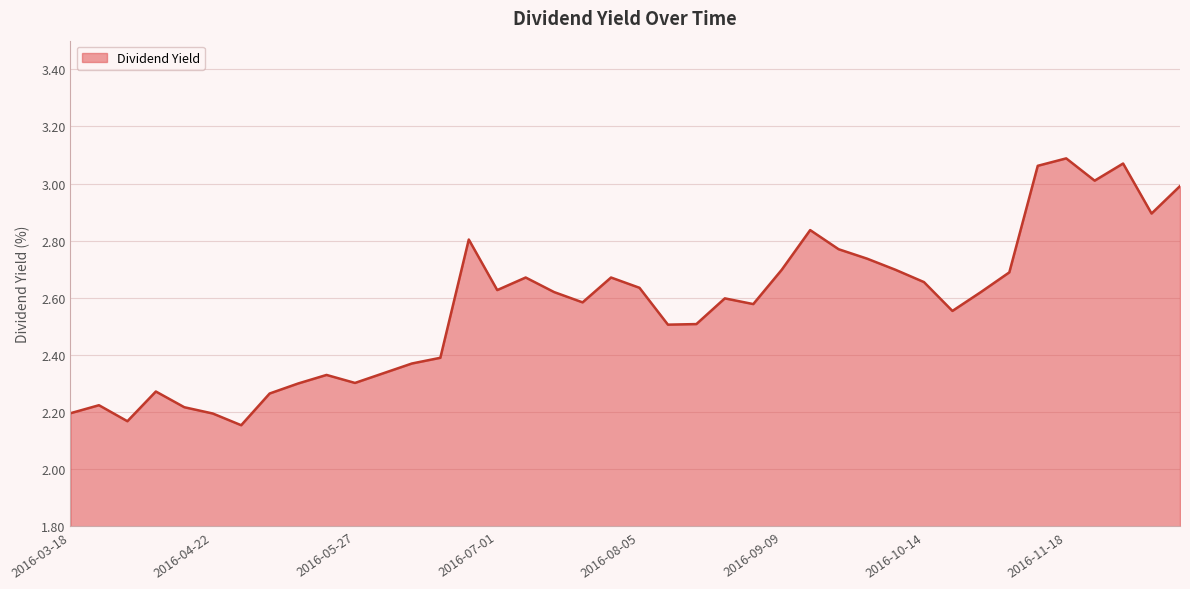

What is the difference between the maximum and minimum values?

0.9